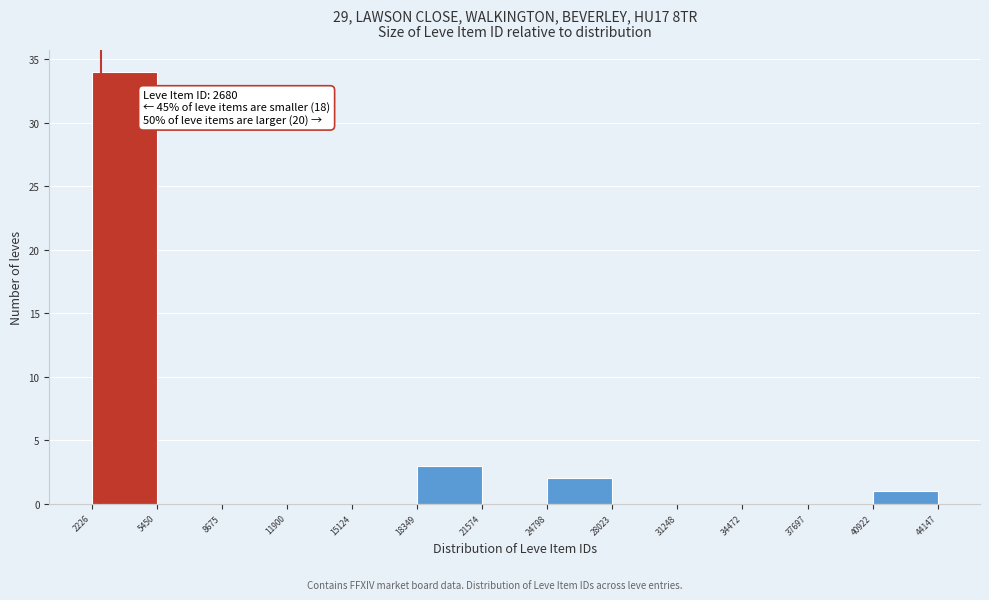

Which range on the x-axis has the tallest bar?

2226 to 5450